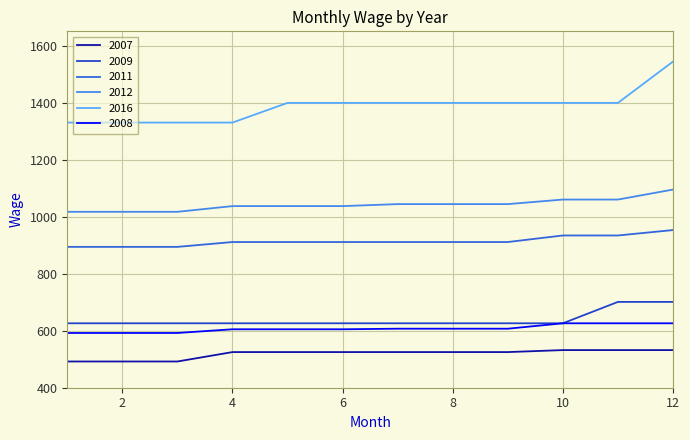

Which series has the largest total across all categories?

2016